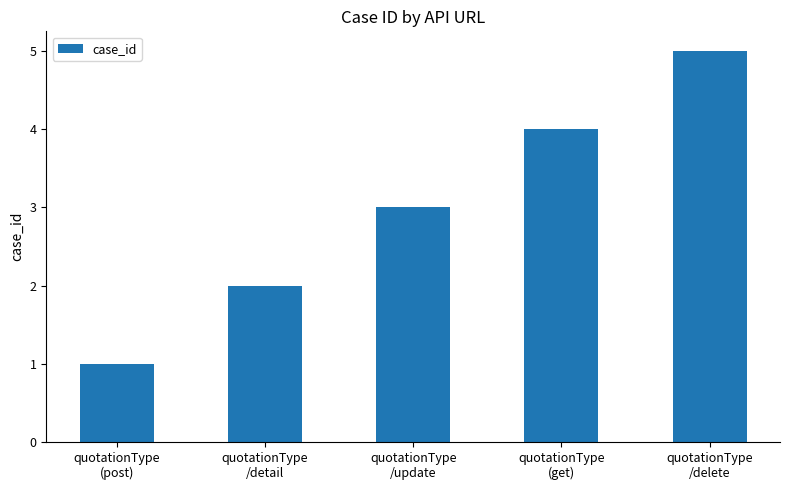

Where is the data nearest to the value 3?

quotationType
/update